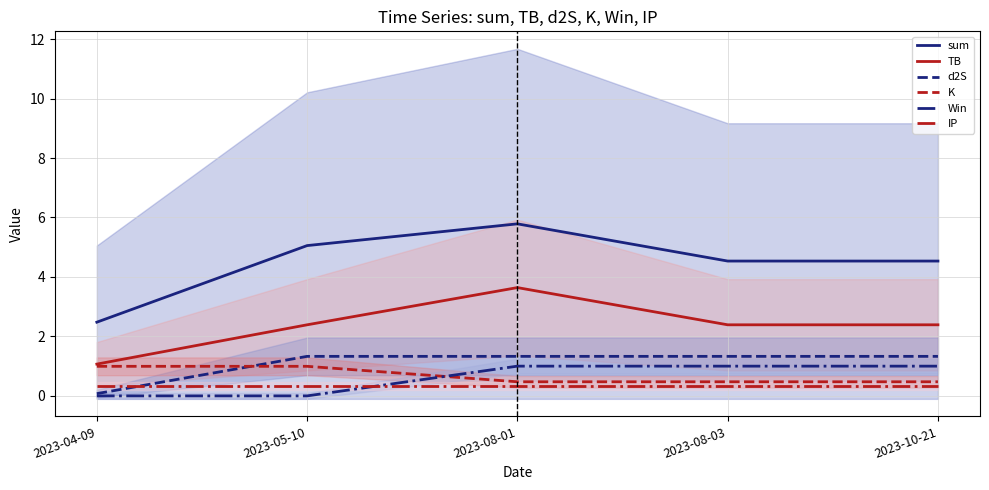

Count the number of data series in this chart.

6